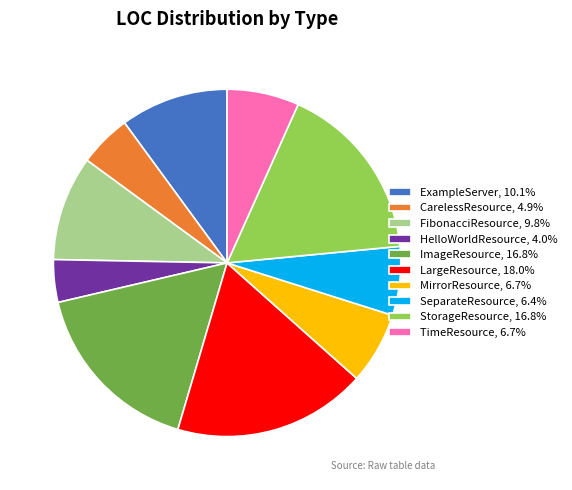

Does ExampleServer, 10.1% represent more than half of the total?

No